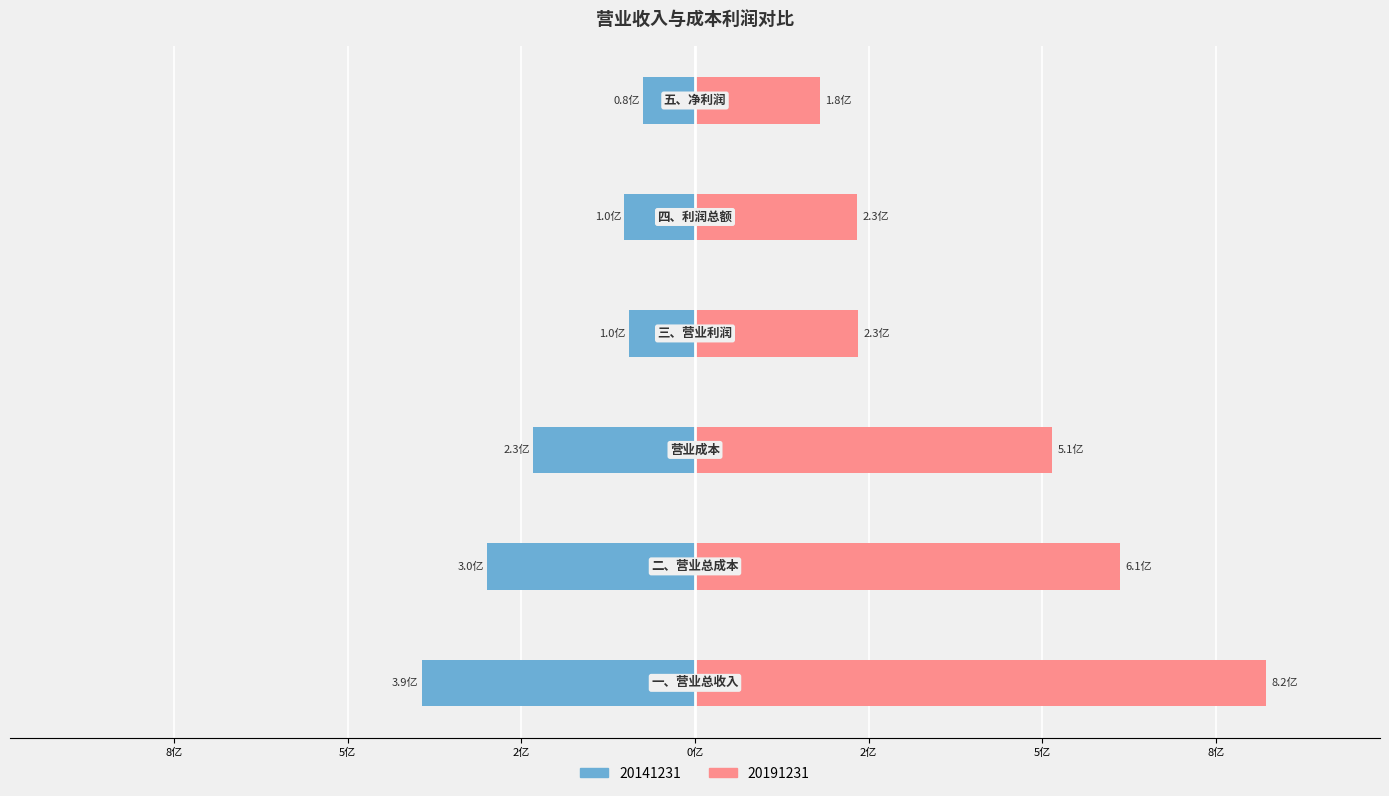

Which series has the widest spread of values?

20191231